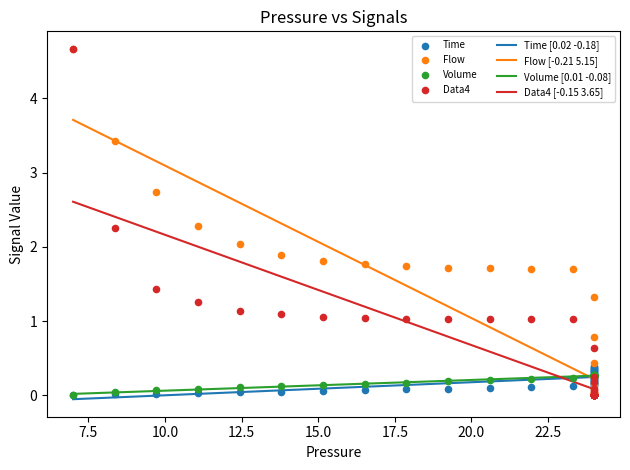

What is the maximum value for Flow [-0.21 5.15]?

3.7